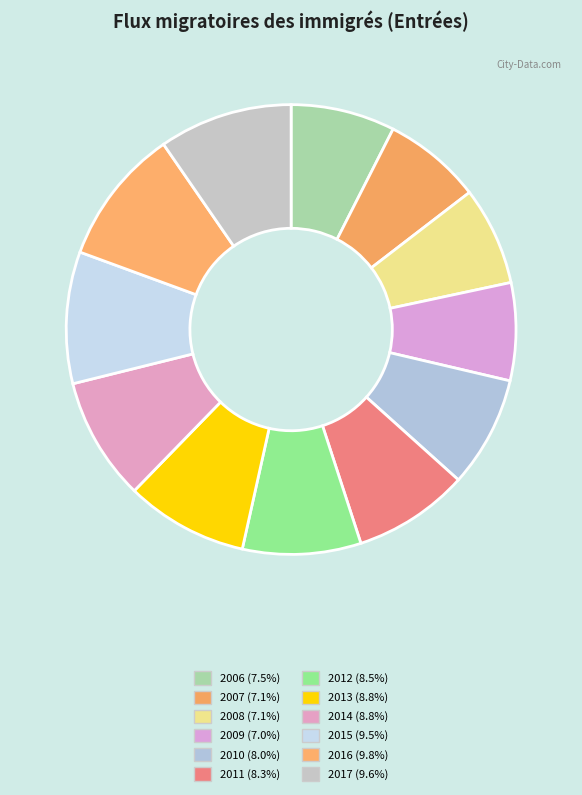

Is there a majority slice in this chart?

No